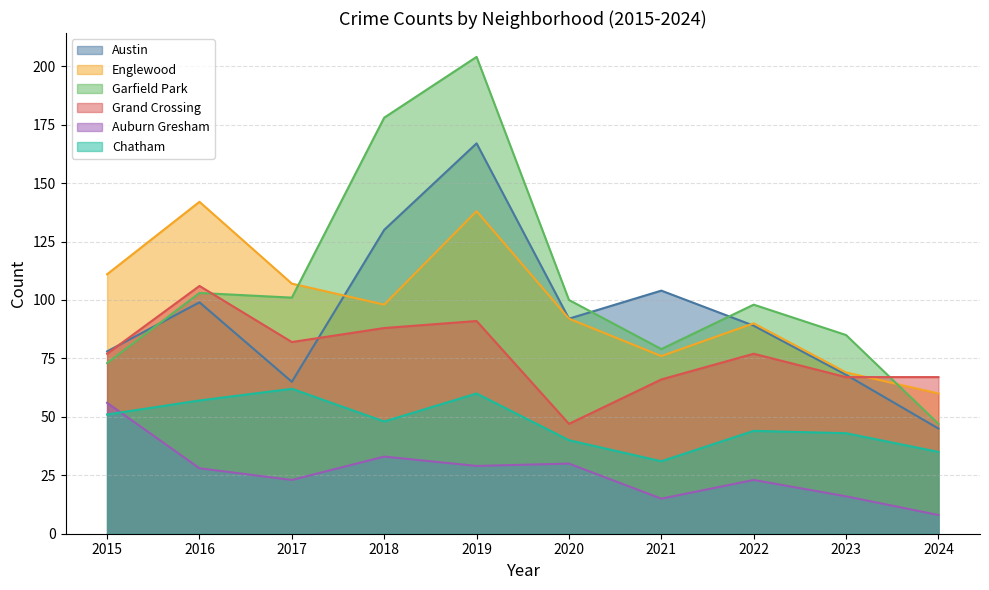

True or false: Auburn Gresham has a value of 28 at 2016.

True